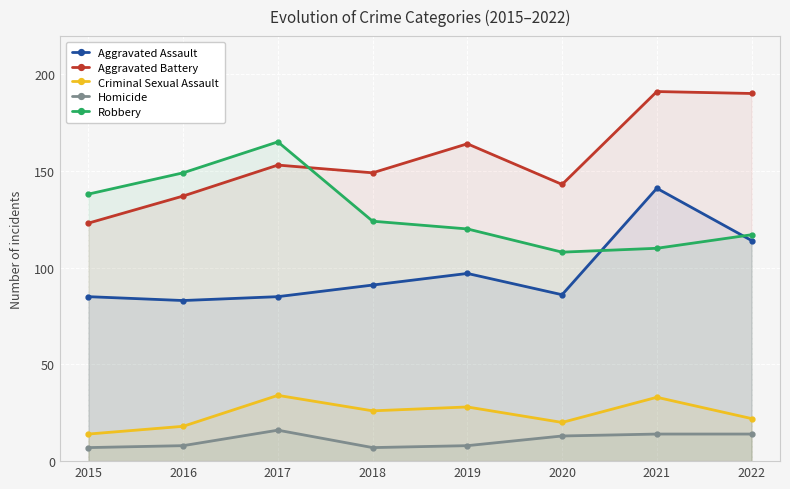

Reading right to left, extract all data points from this chart.

Aggravated Assault: 114	141	86	97	91	85	83	85
Aggravated Battery: 190	191	143	164	149	153	137	123
Criminal Sexual Assault: 22	33	20	28	26	34	18	14
Homicide: 14	14	13	8	7	16	8	7
Robbery: 117	110	108	120	124	165	149	138